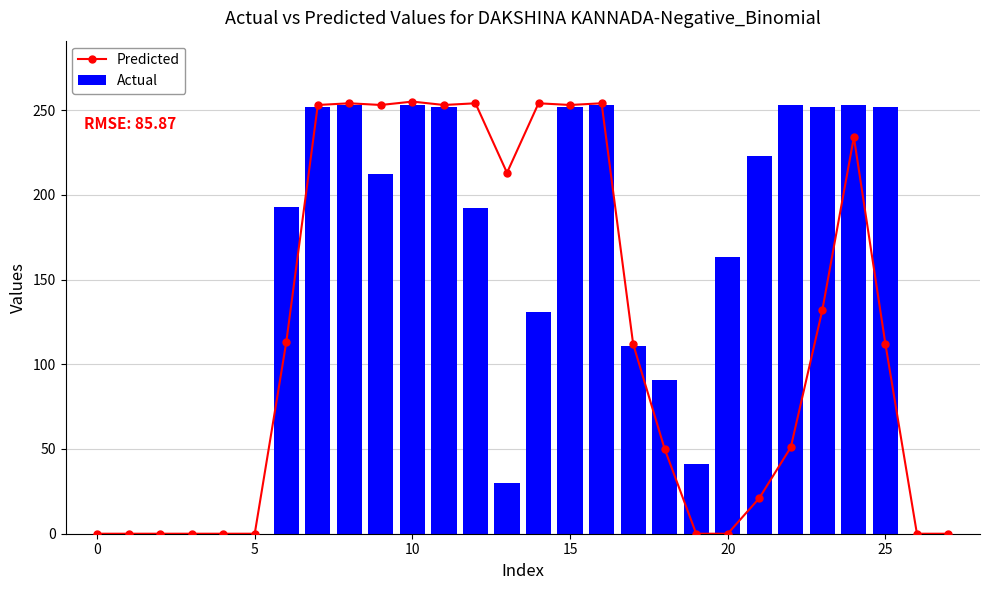

What is the difference between the maximum and minimum values in the Predicted series?

255